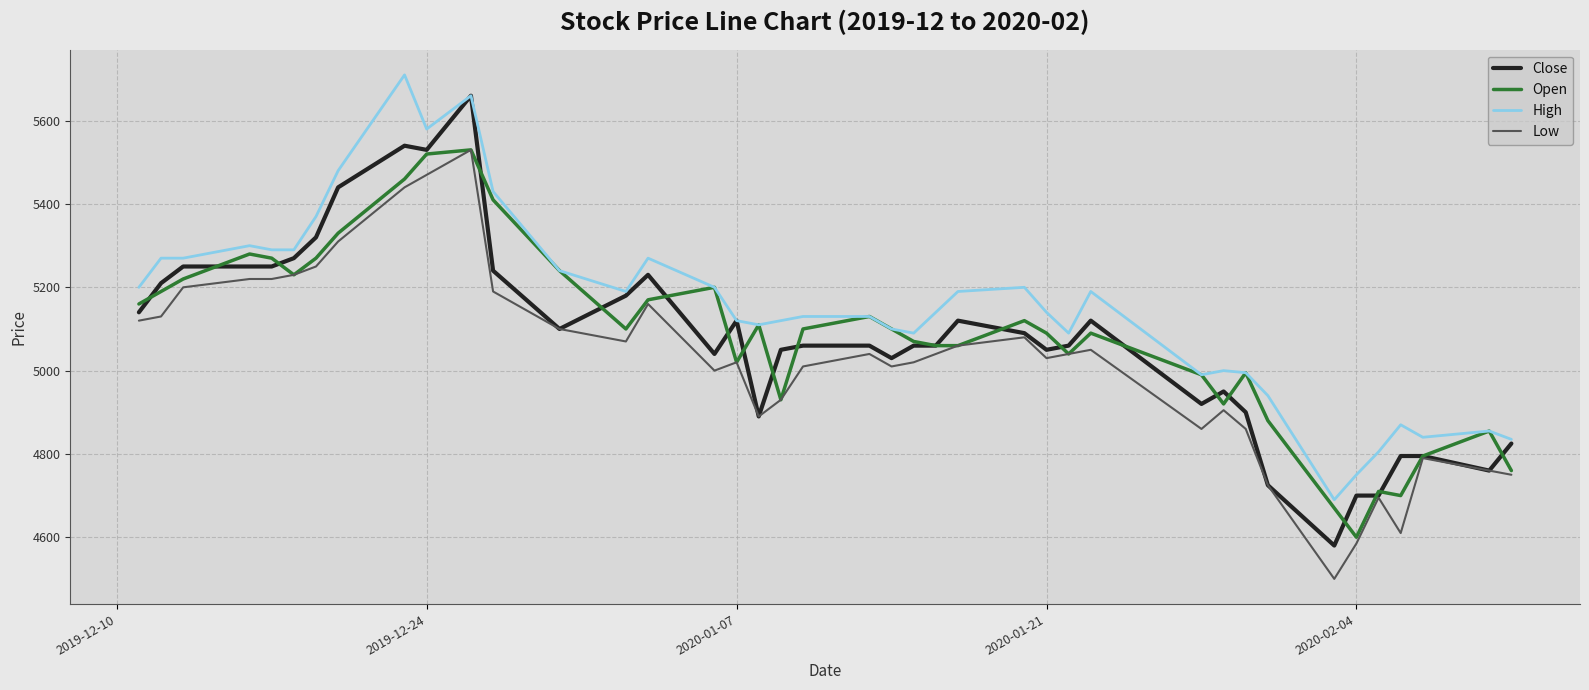

What is the lowest value of the Close series?

4580